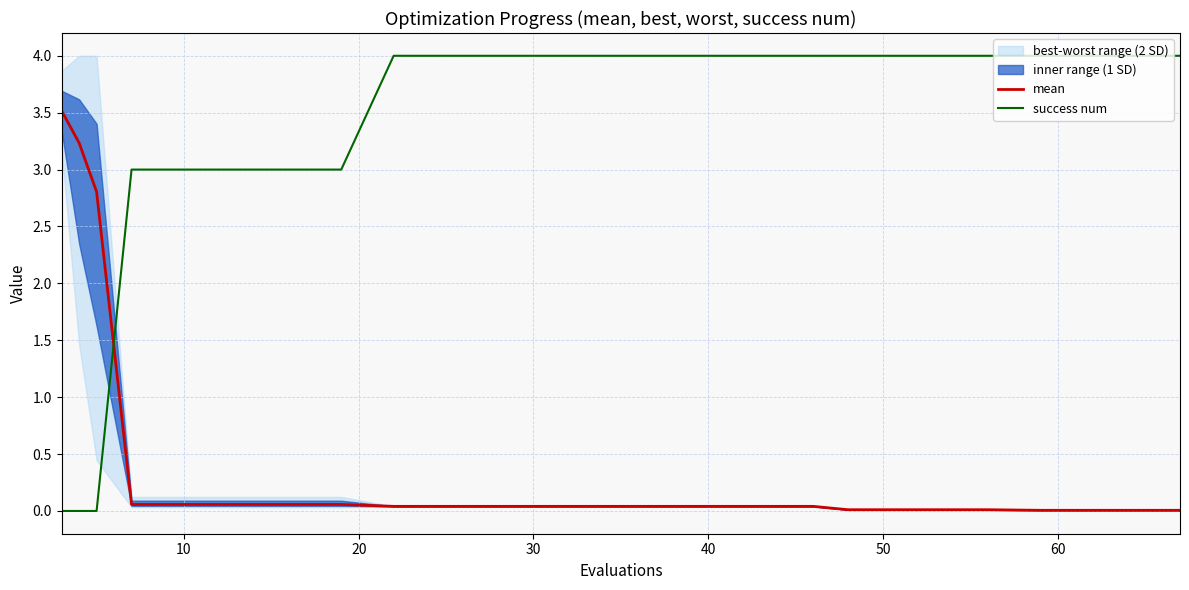

True or false: success num and mean cross at least once.

True